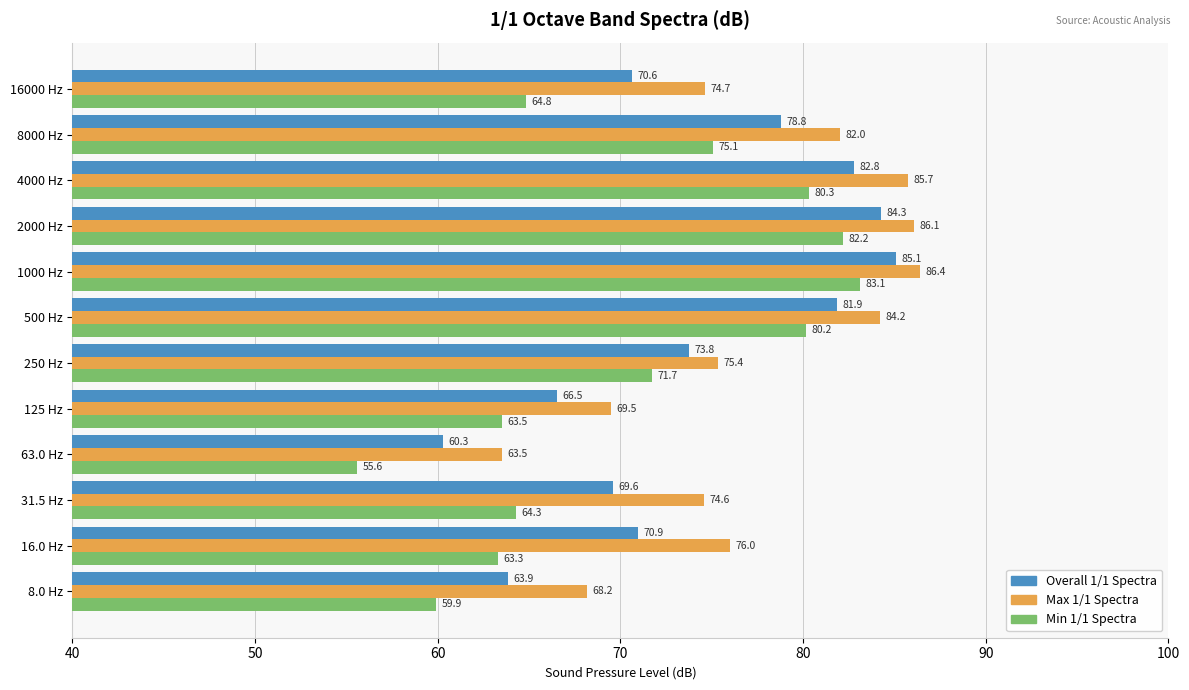

Which series has the largest total across all categories?

Max 1/1 Spectra